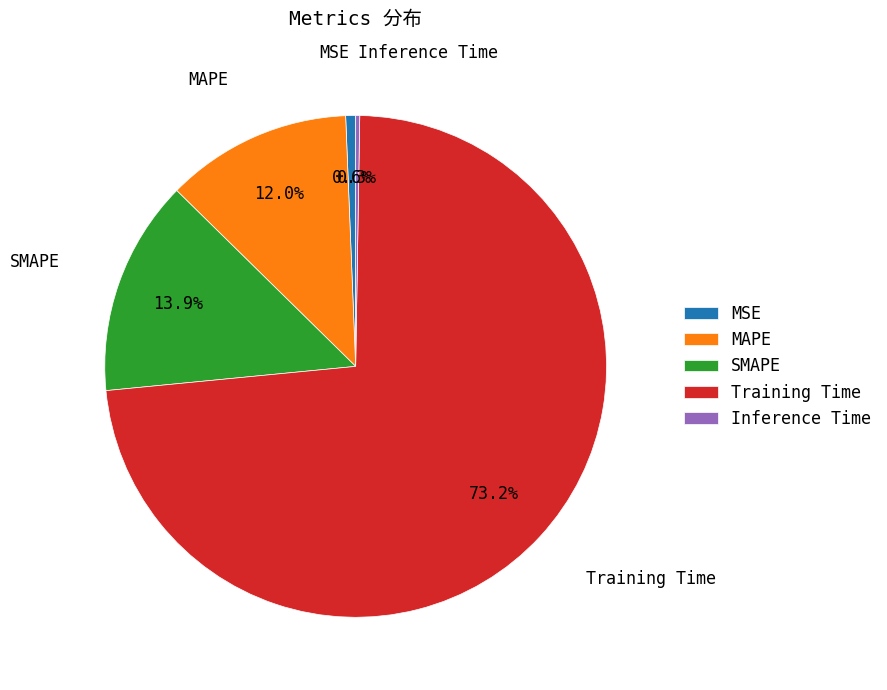

Do Training Time and MAPE together represent more than half of the pie?

Yes